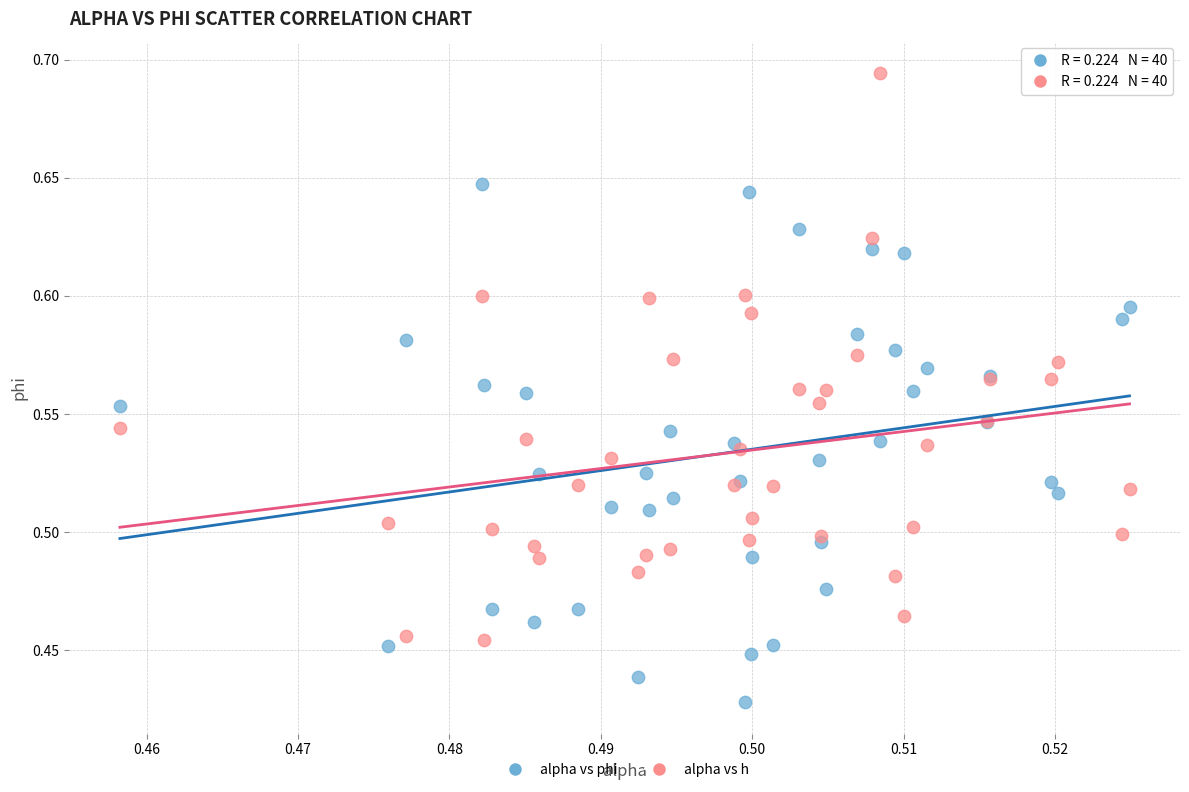

Which series has the largest Y range (max minus min)?

alpha vs h